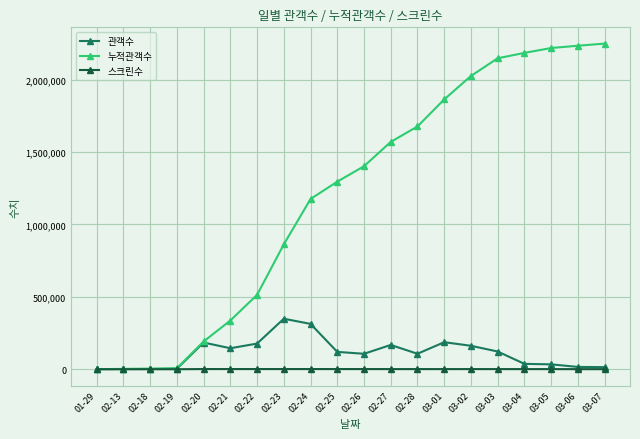

Rank the series at 03-05 from lowest to highest value.

스크린수, 관객수, 누적관객수